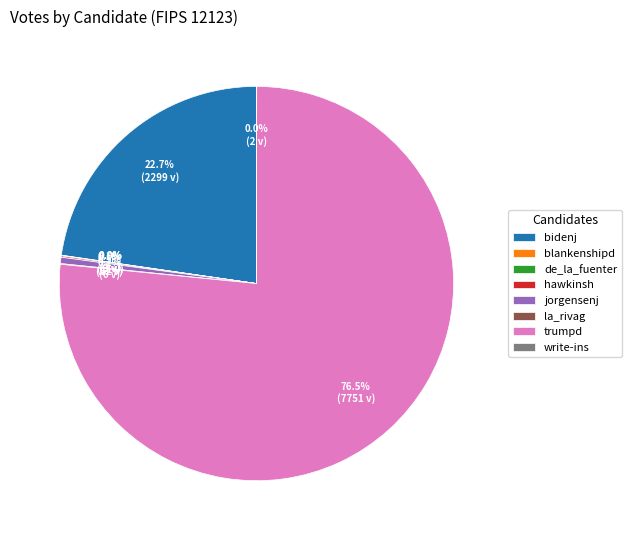

Is there any slice that represents more than half of the pie?

Yes